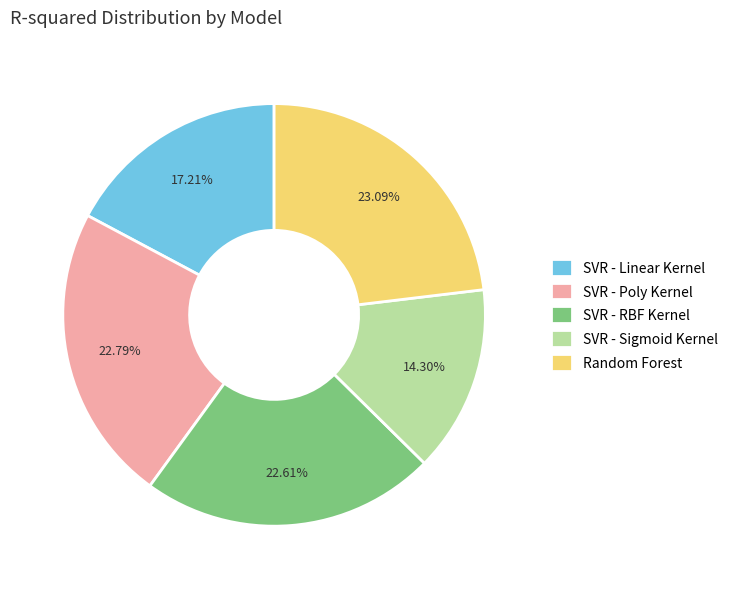

To the nearest percent, what portion does SVR - Poly Kernel represent?

23%